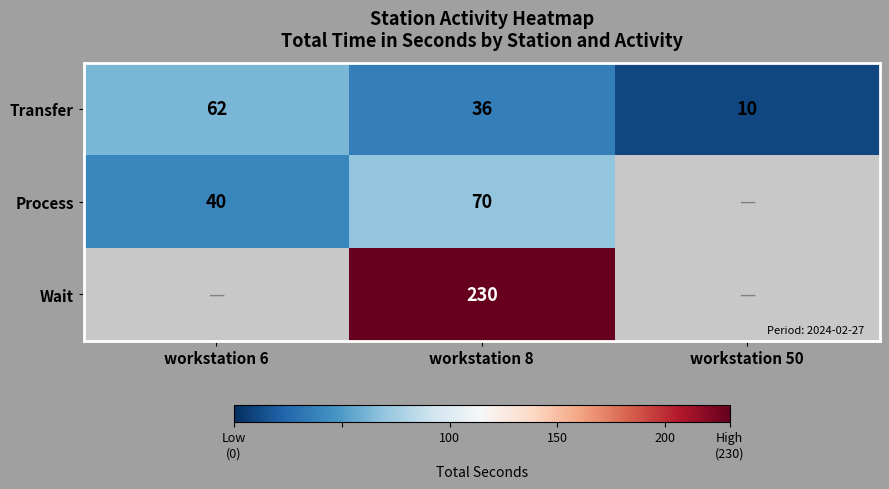

At which category is the sum across all series the highest?

workstation 8